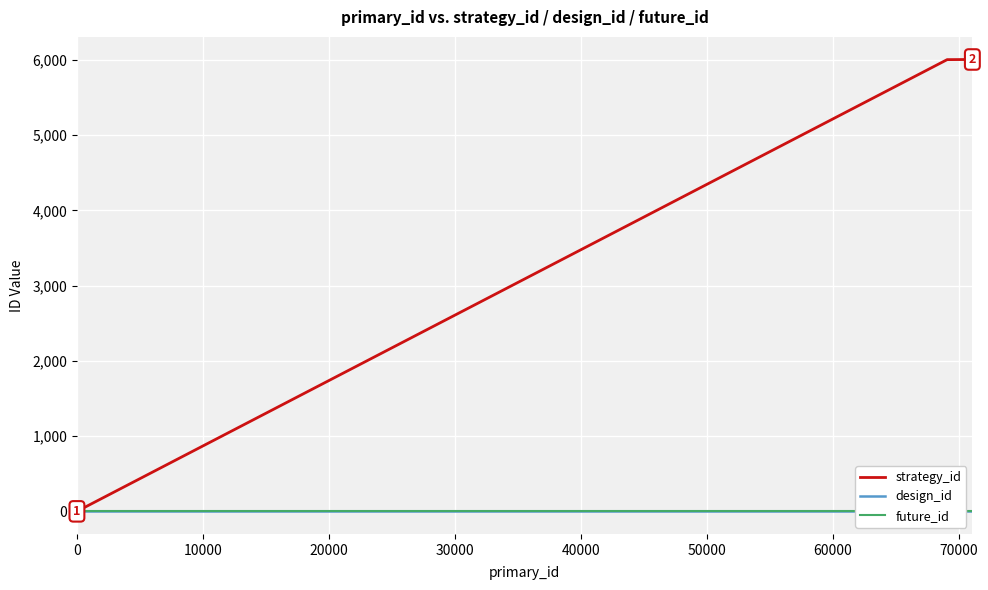

The value of strategy_id at 0 is 0. True or false?

True